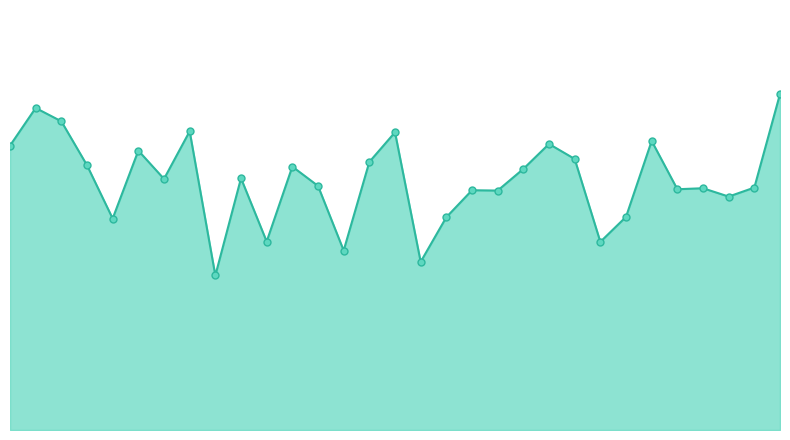

Where is the first local minimum?

4